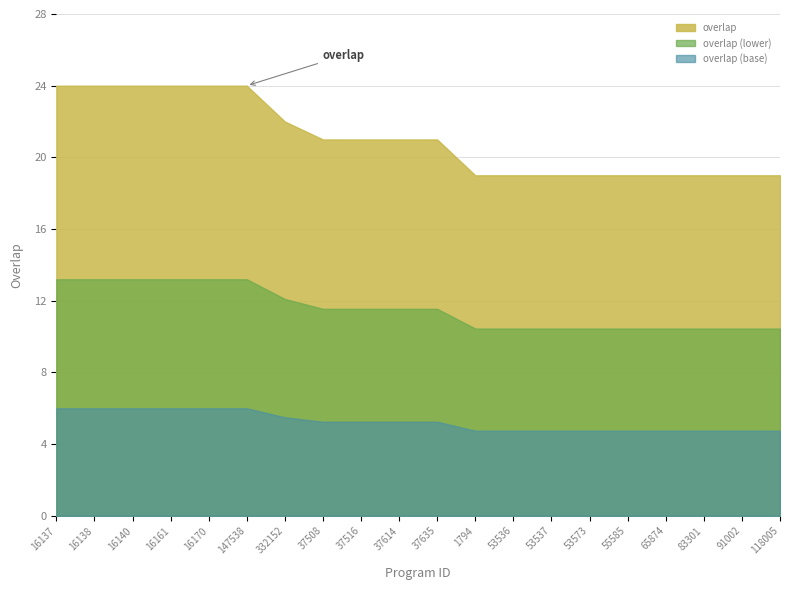

What is the greatest value displayed?

24.0